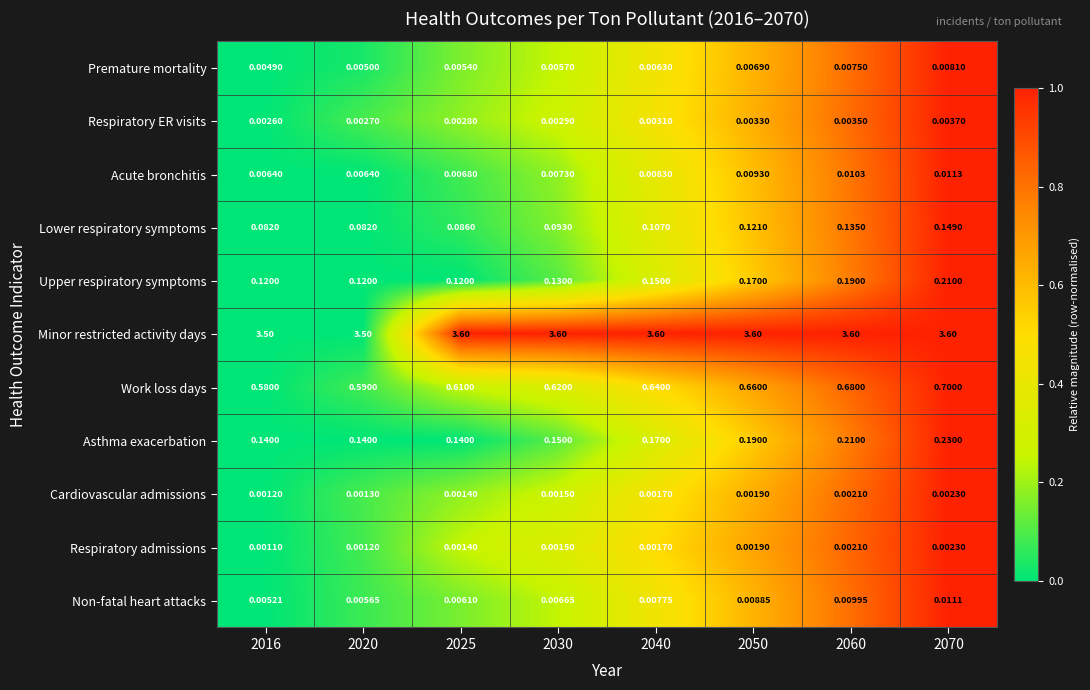

Between 2016 and 2050, which series saw the biggest shift?

Minor restricted activity days